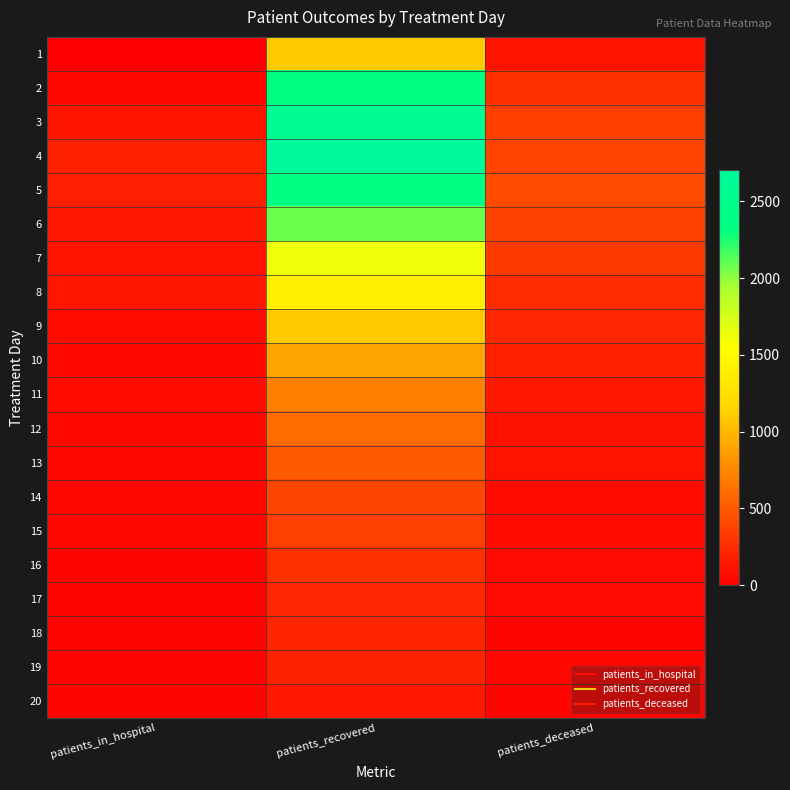

Which category has the lowest value across all series?

patients_in_hospital